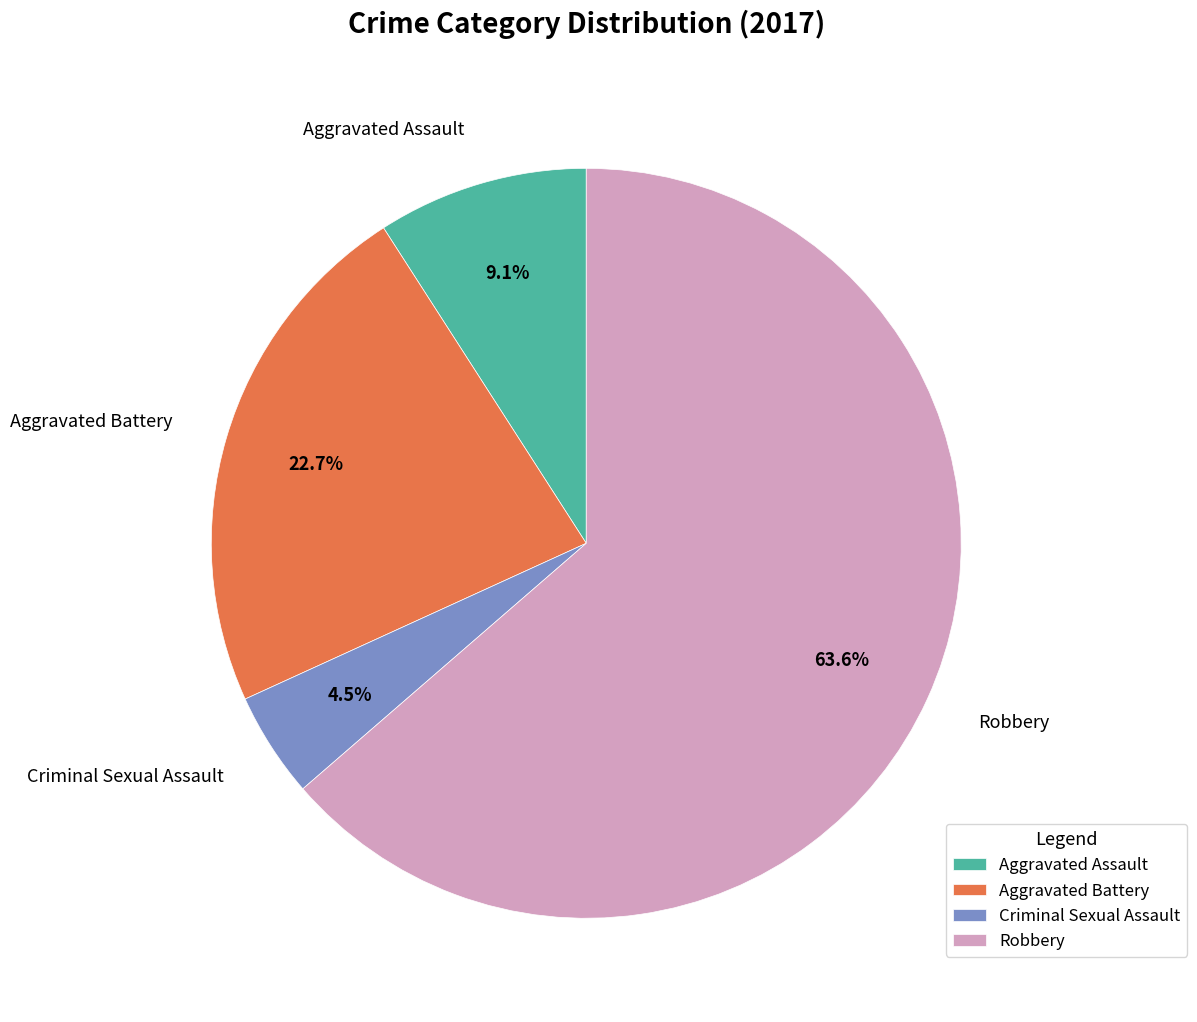

How many segments does this pie chart have?

4